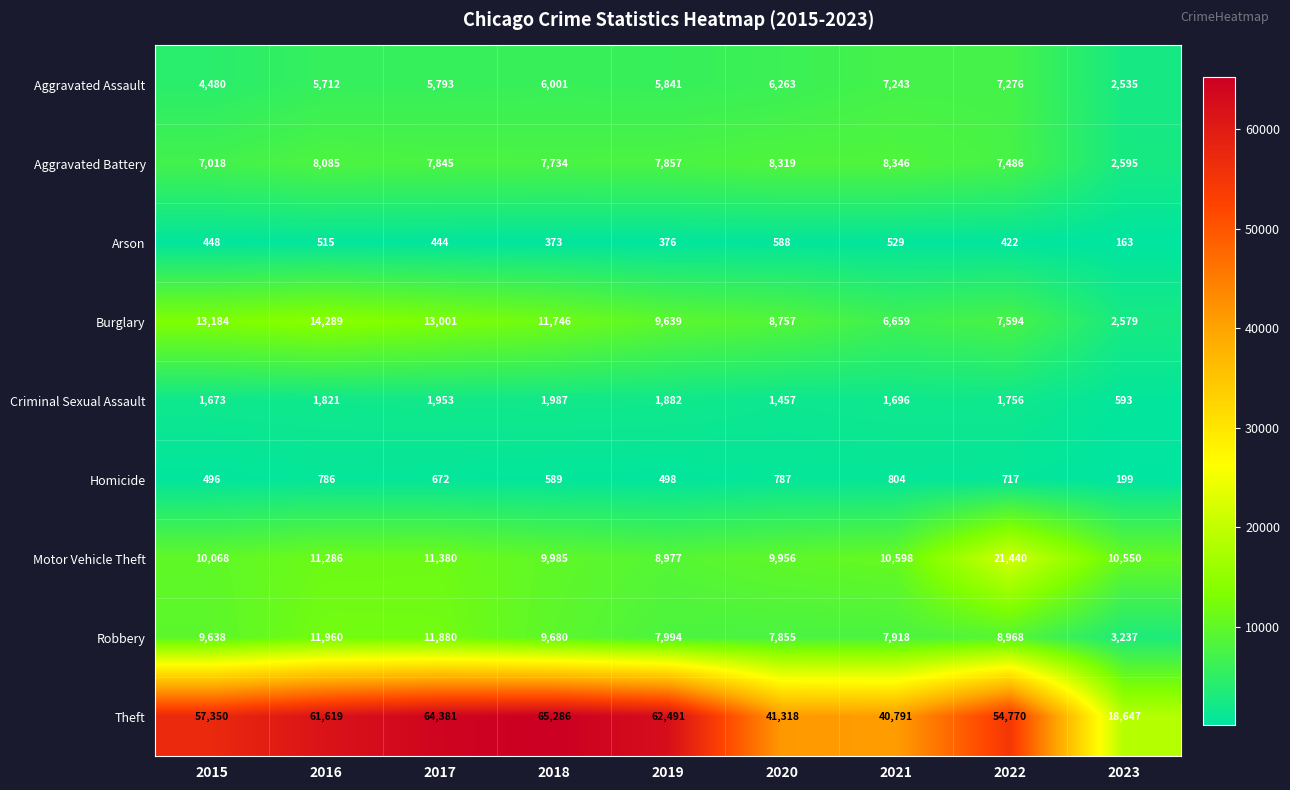

Which series has the largest total across all categories?

Theft